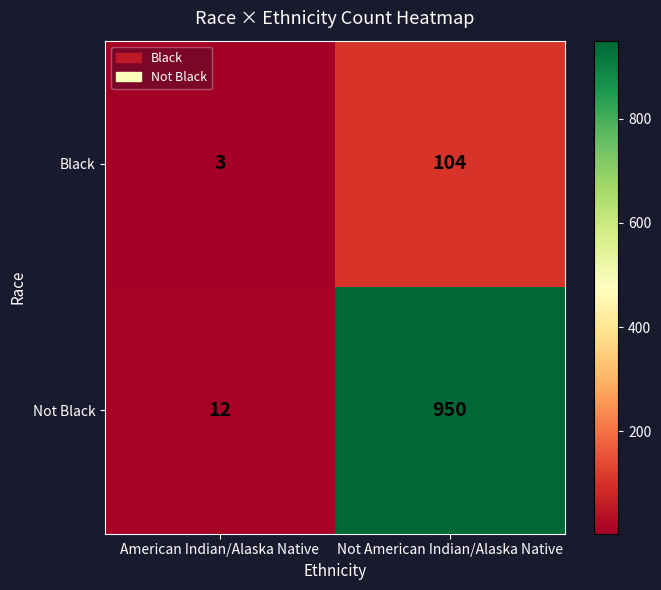

What is the total value across all series at American Indian/Alaska Native?

15